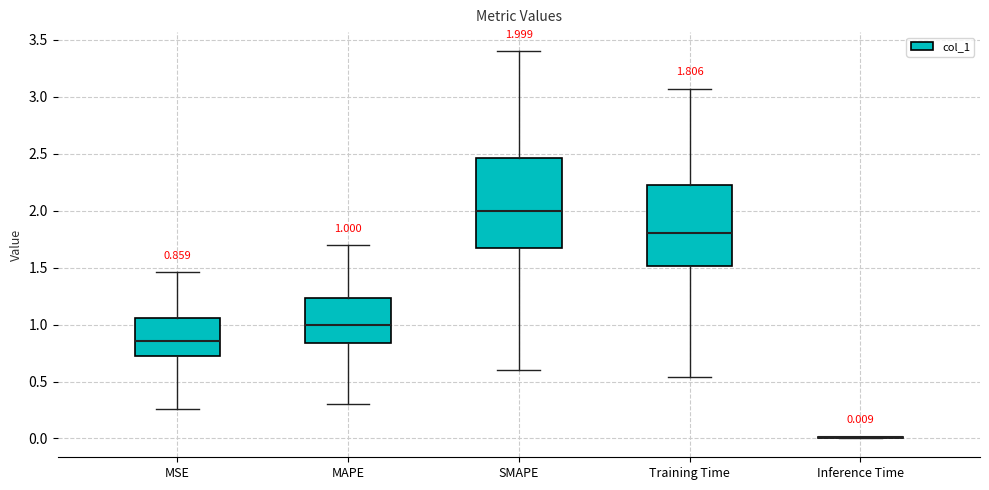

Does the chart contain any negative values?

No